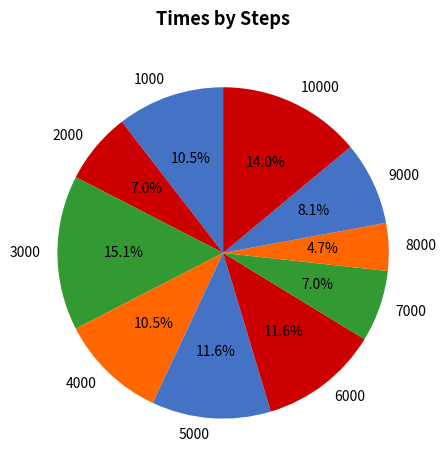

To the nearest percent, what percentage of the pie is 7000?

7%